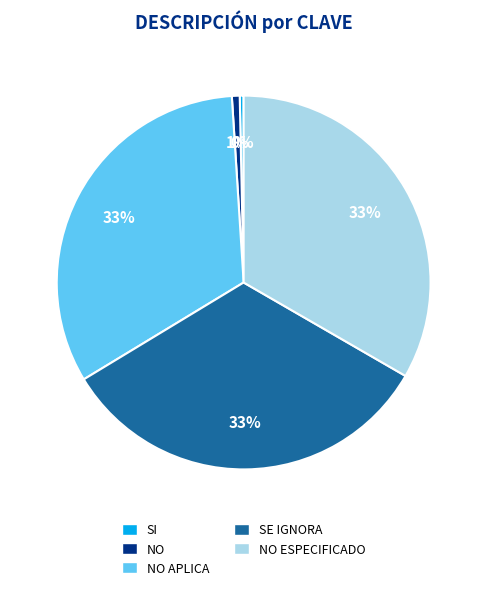

What percentage is the NO slice, to the nearest percent?

1%